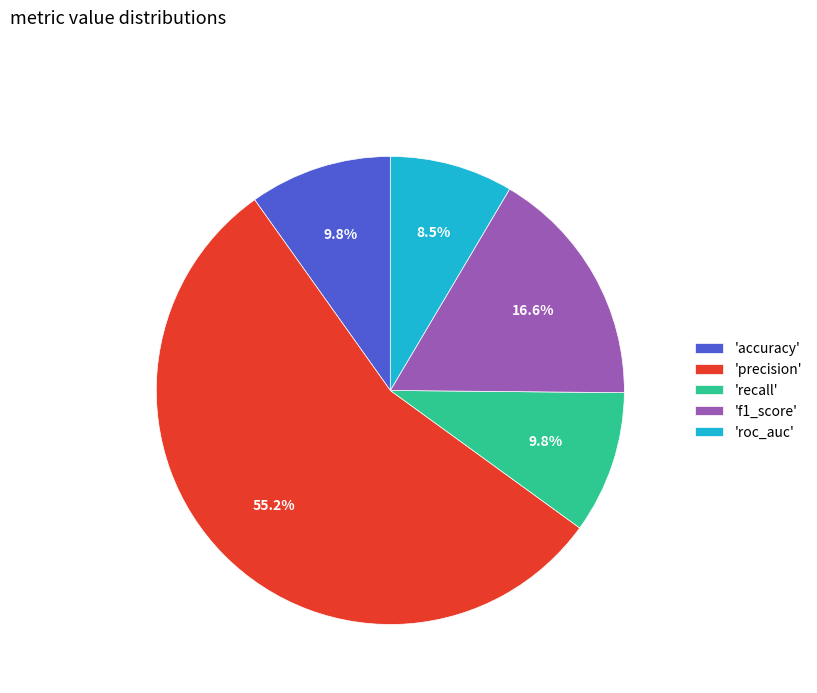

Is there a majority slice in this chart?

Yes